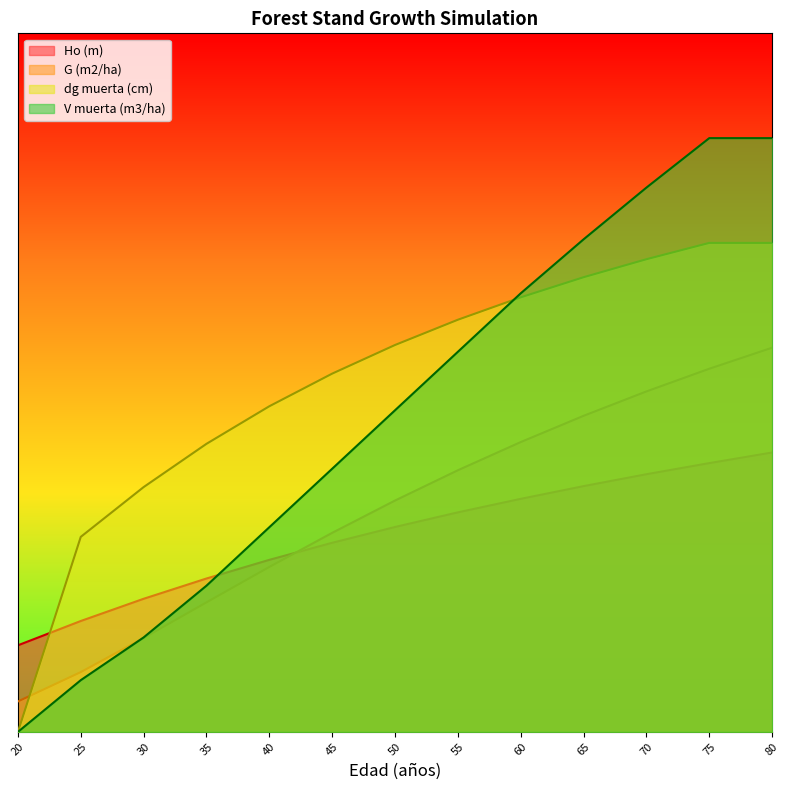

Which category has the highest value across all series?

75